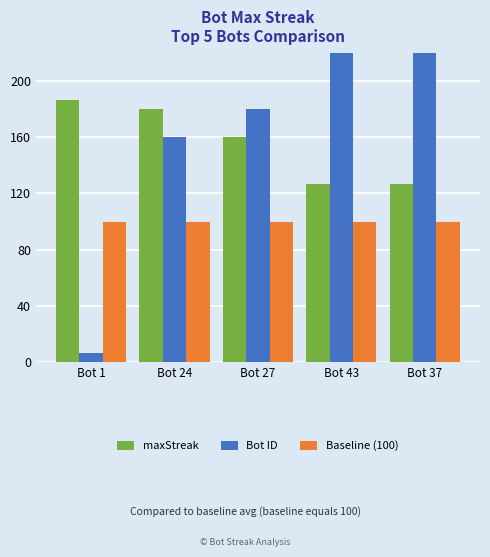

Reading left to right, what are all the values shown in this chart?

maxStreak: 186.7	180.0	160.0	126.7	126.7
Bot ID: 6.7	160.0	180.0	286.7	246.7
Baseline (100): 100.0	100.0	100.0	100.0	100.0